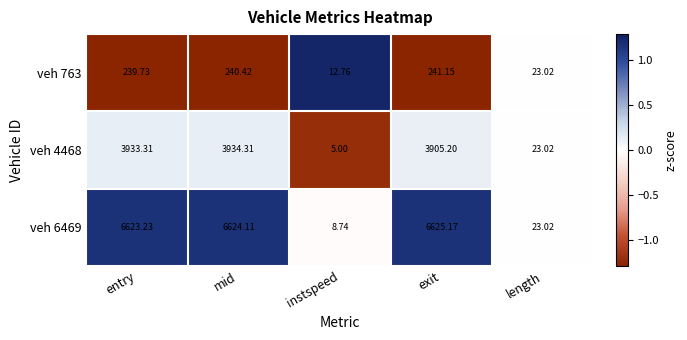

At which label is veh 763 closest to 126?

length